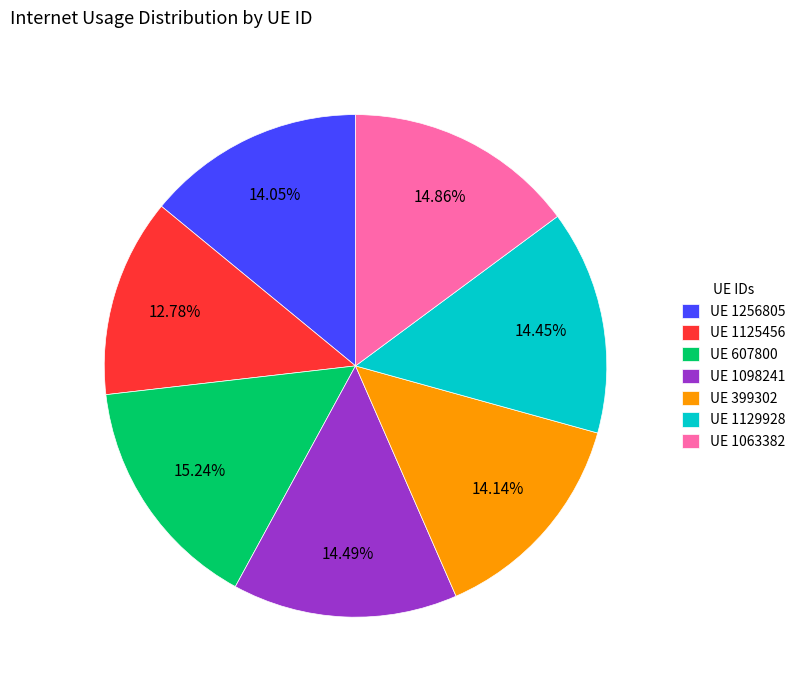

Approximately how many times larger is the value at UE 1129928 compared to UE 1098241?

1.0